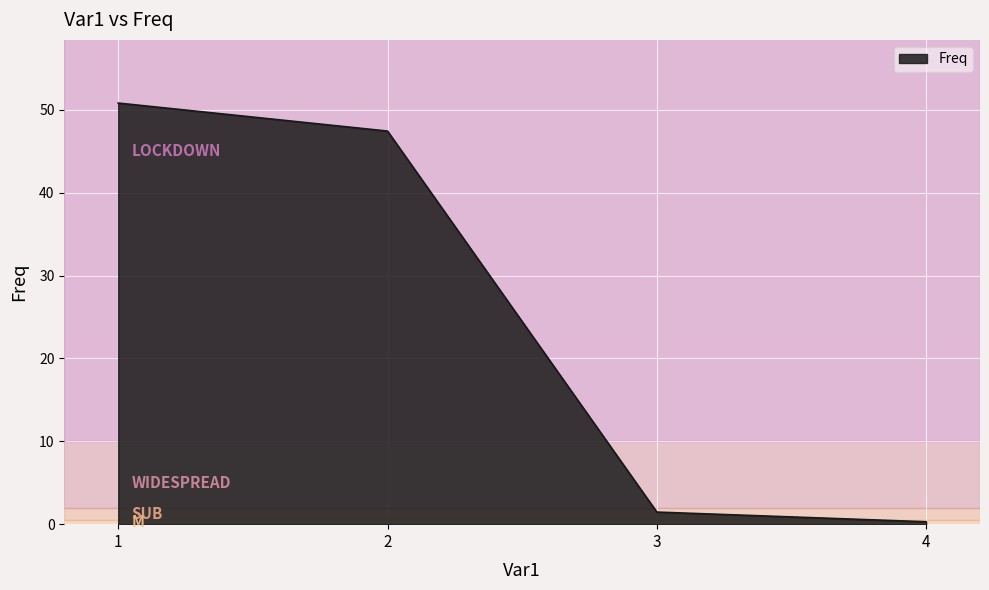

Where is the data nearest to the value 25?

2